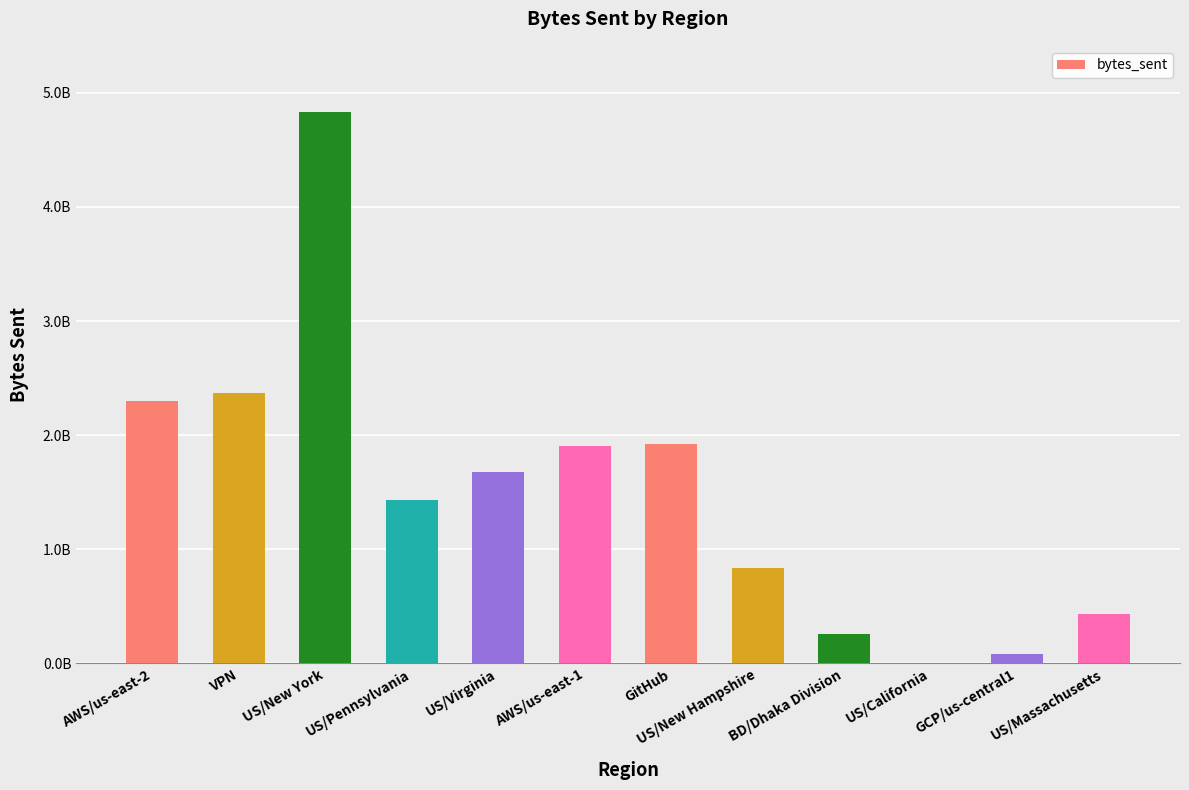

Which has a higher value, US/Massachusetts or US/Virginia?

US/Virginia